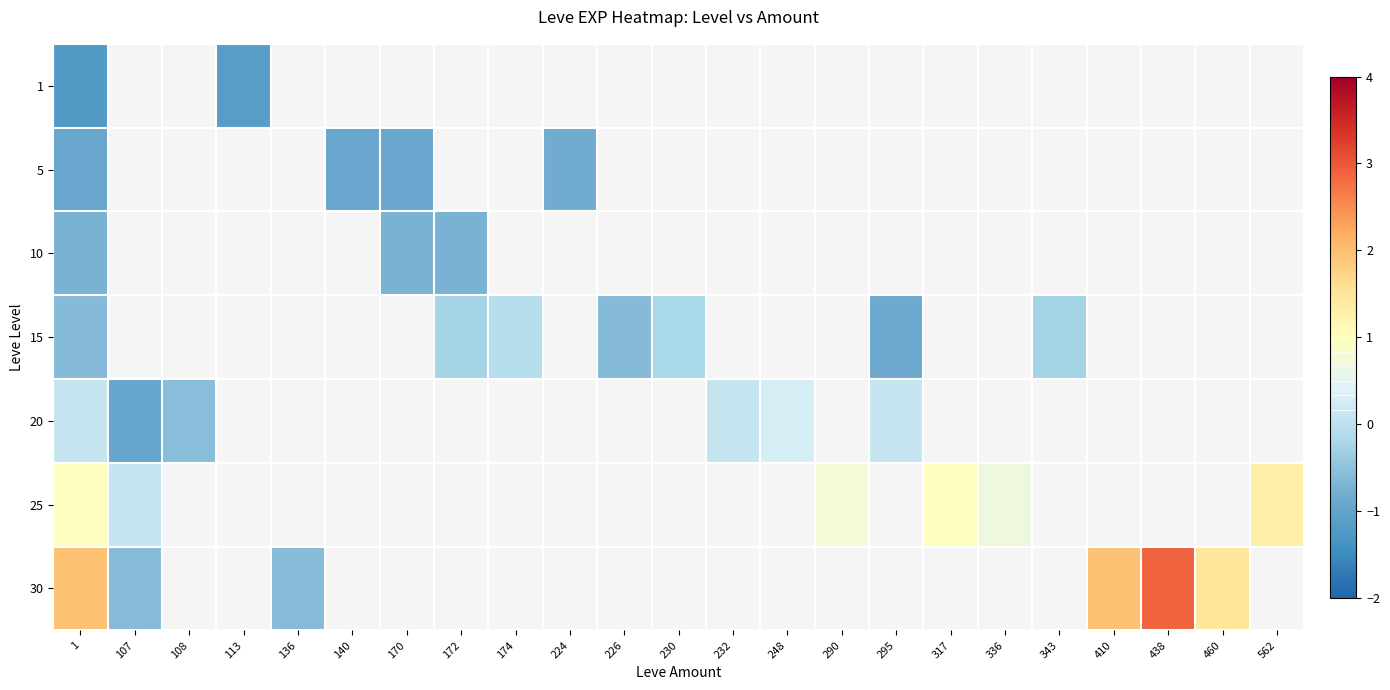

What value does the 10 series have at 1?

-0.7